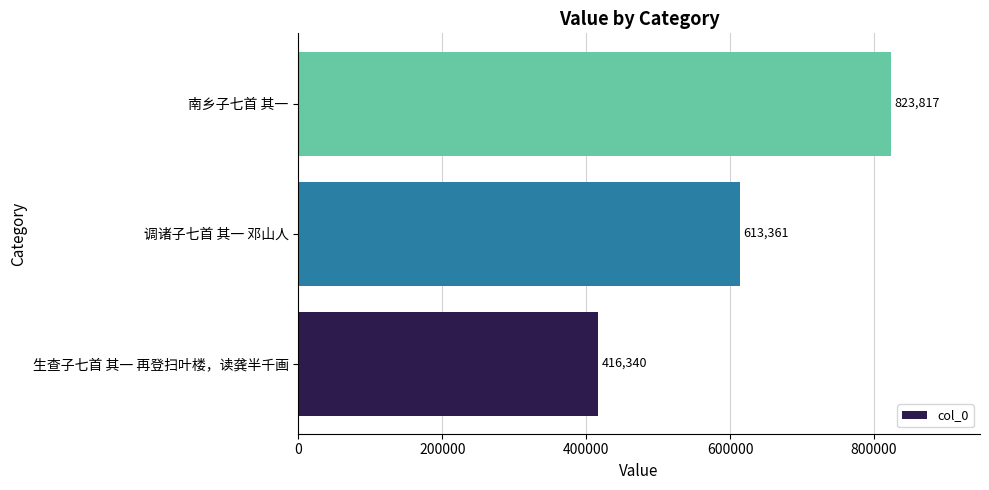

The value at 生查子七首 其一 再登扫叶楼，读龚半千画 is 416340. True or false?

True